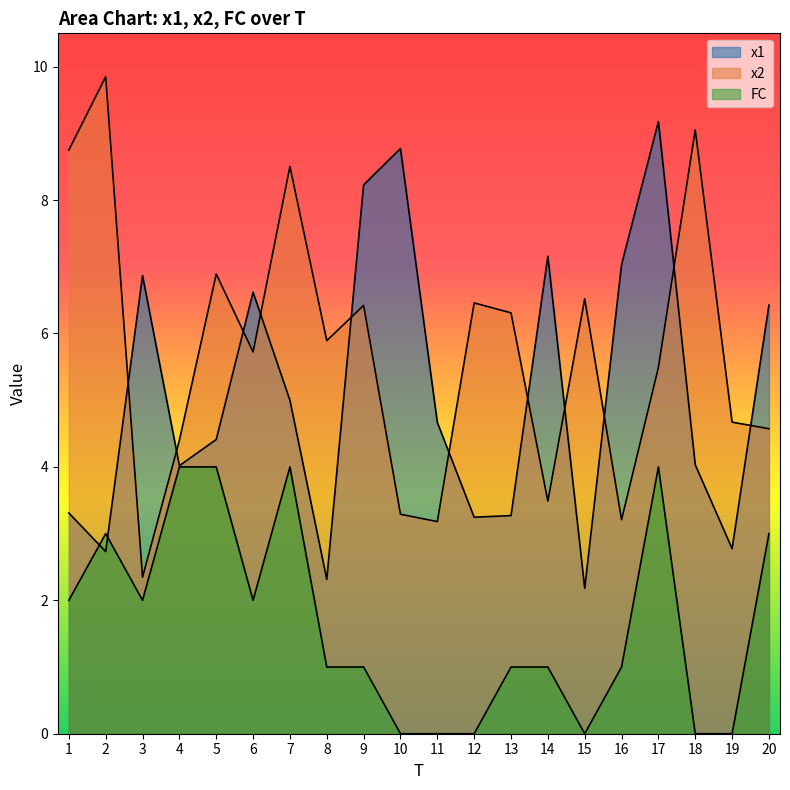

The FC series shows -2.8 at 12. True or false?

False